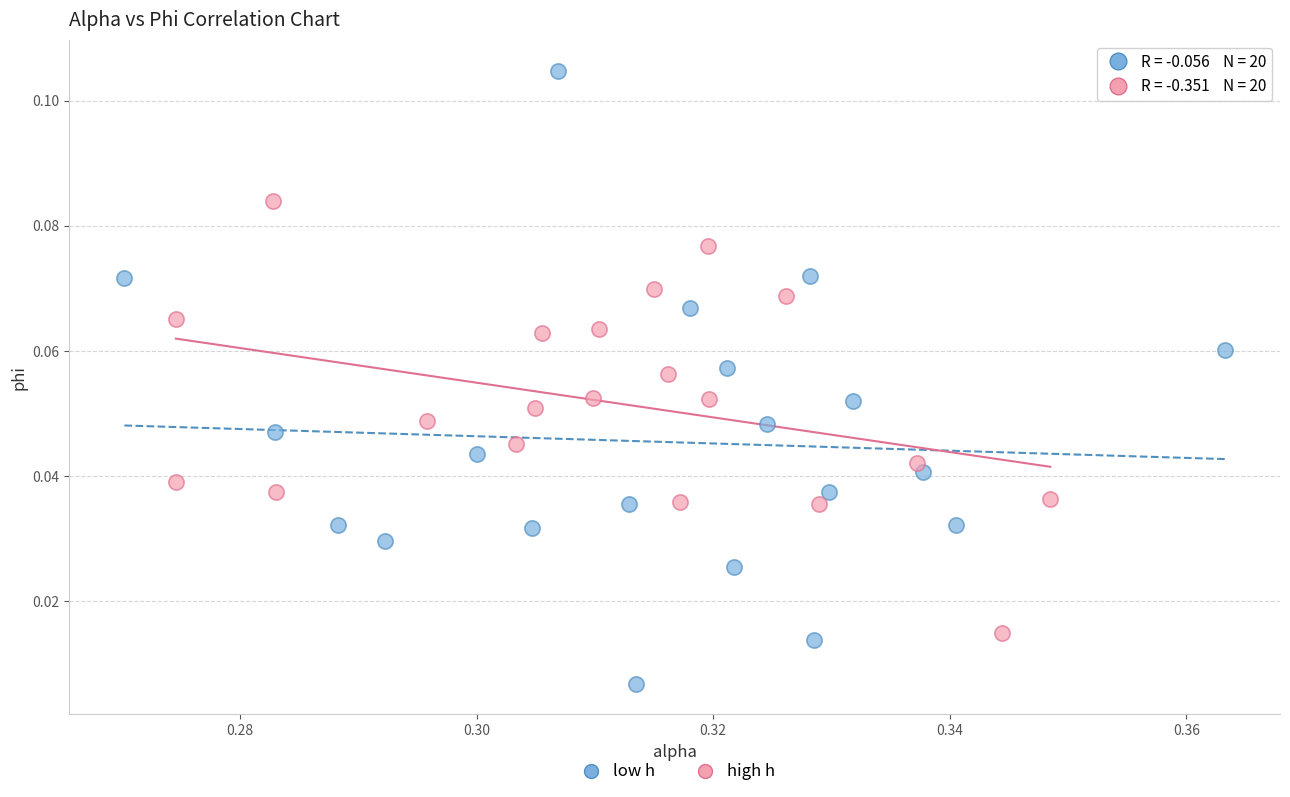

Which series reaches the minimum Y coordinate?

low h